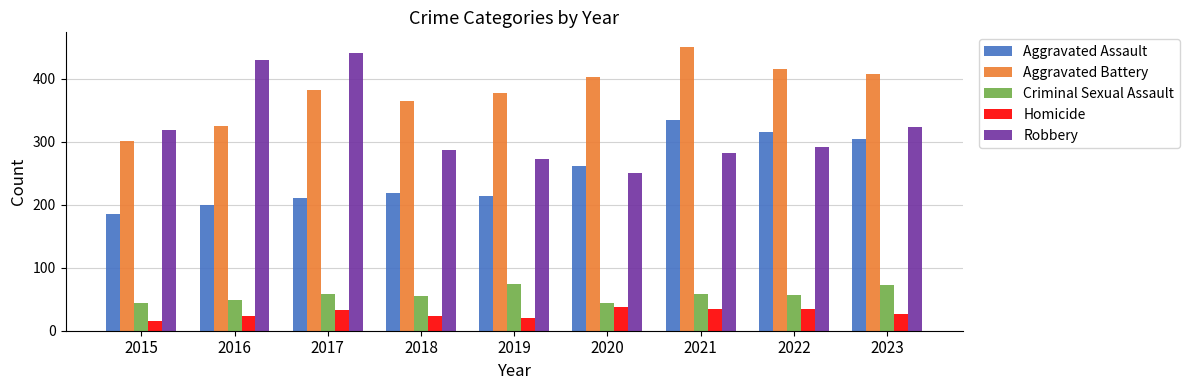

What is the difference between the maximum and minimum values in the Aggravated Battery series?

150